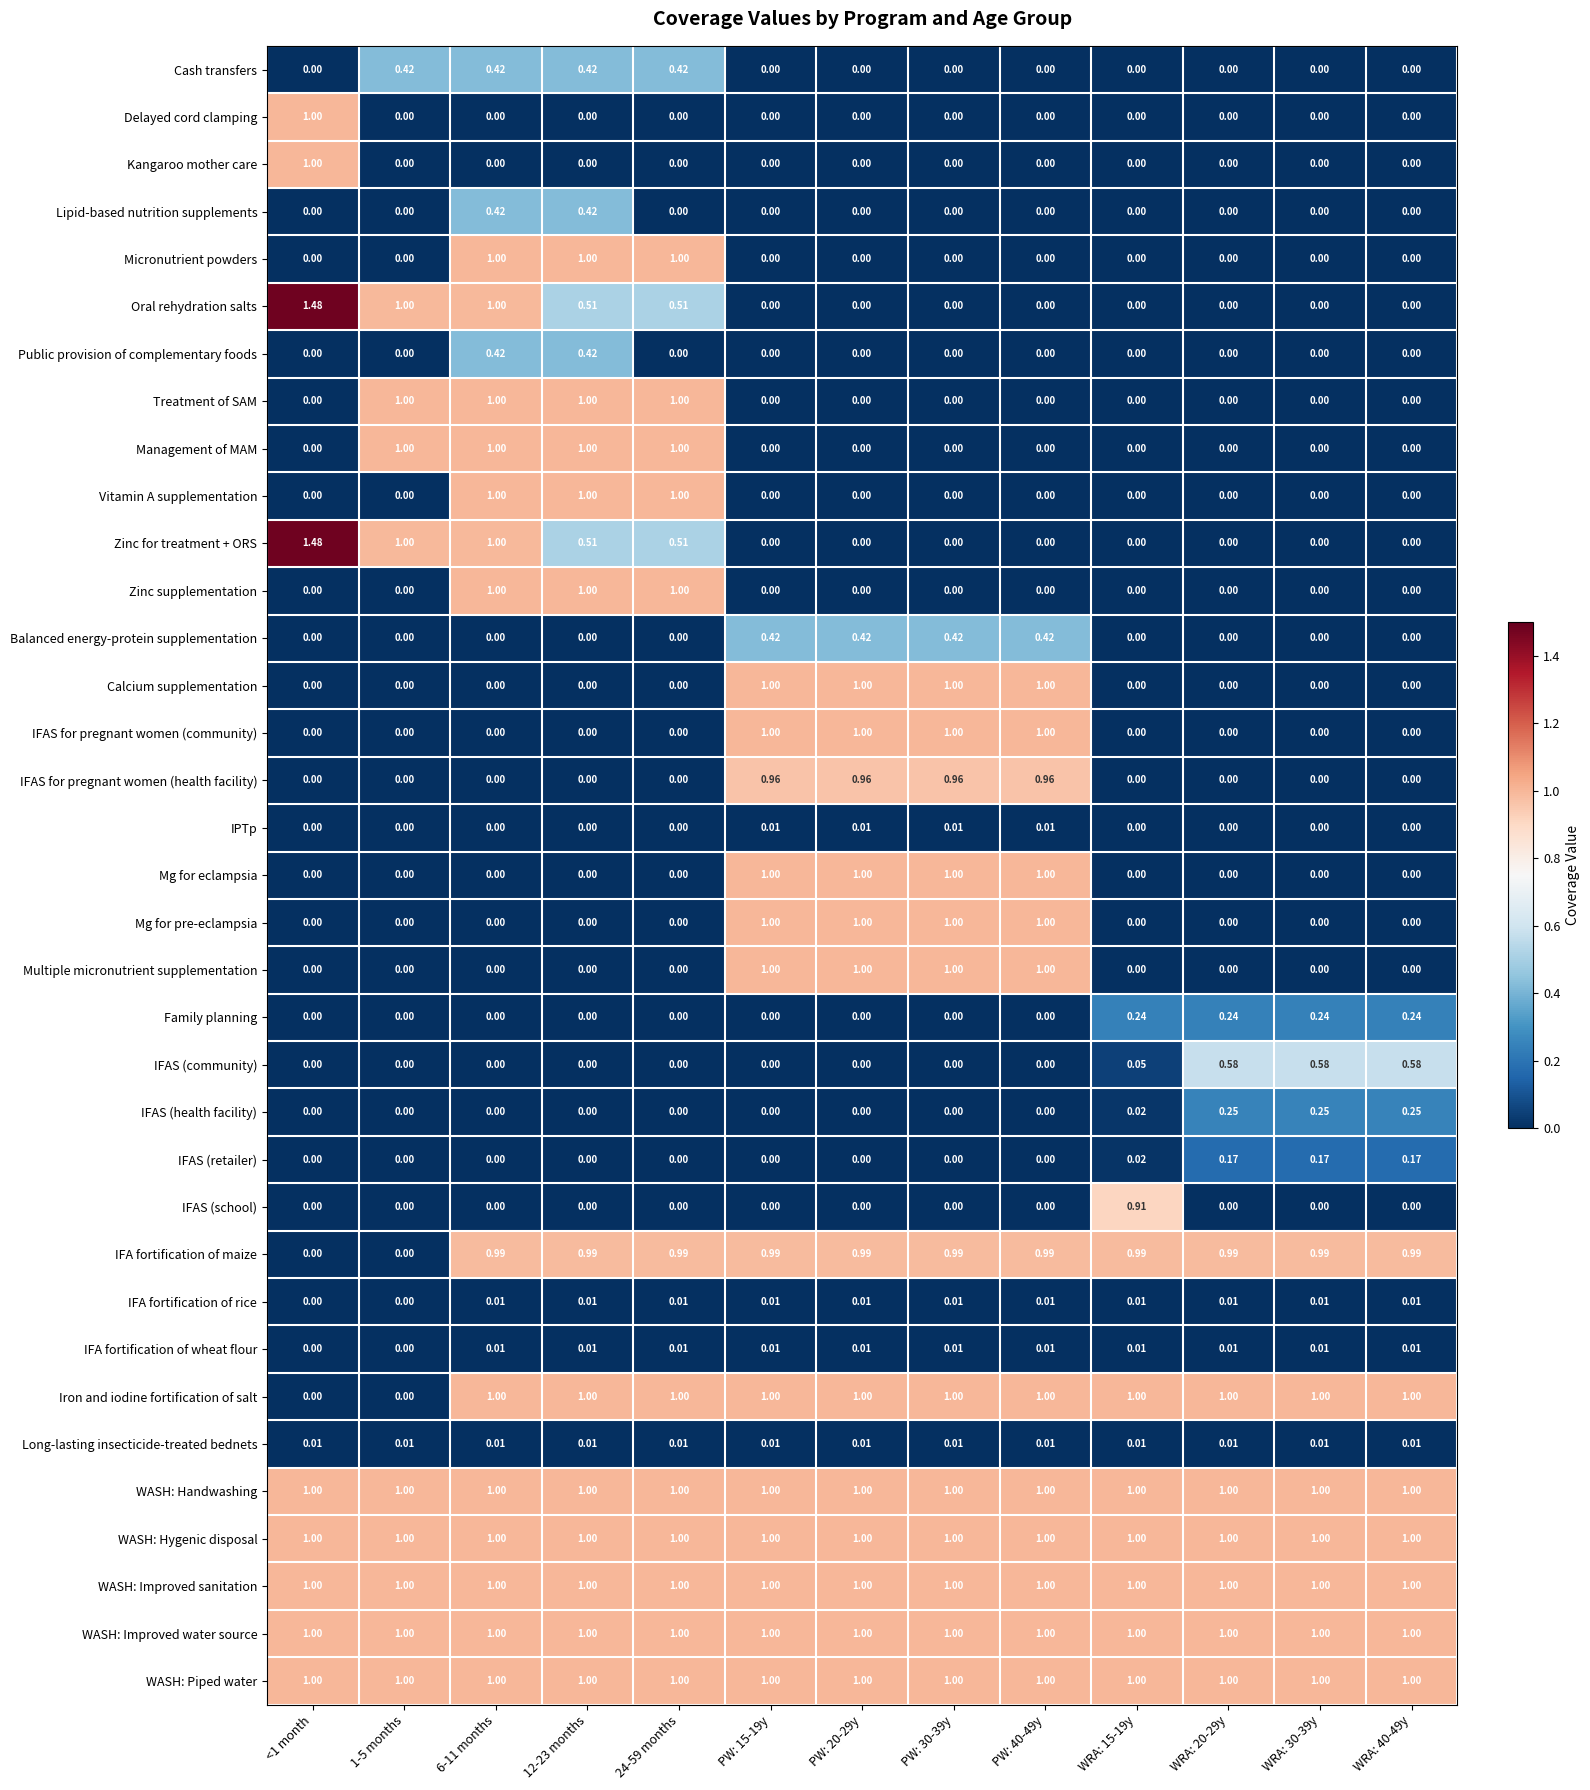

Is the value of Lipid-based nutrition supplements at PW: 30-39y greater than the value of Mg for pre-eclampsia at PW: 30-39y?

No